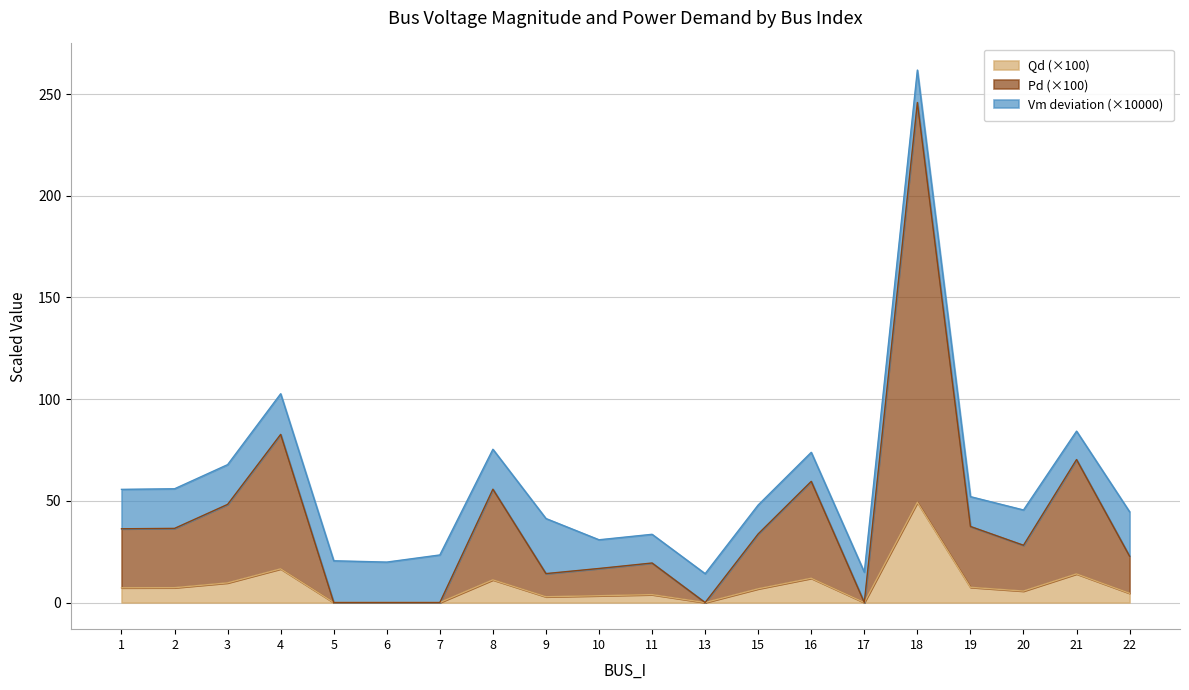

At which category is the sum across all series the highest?

18